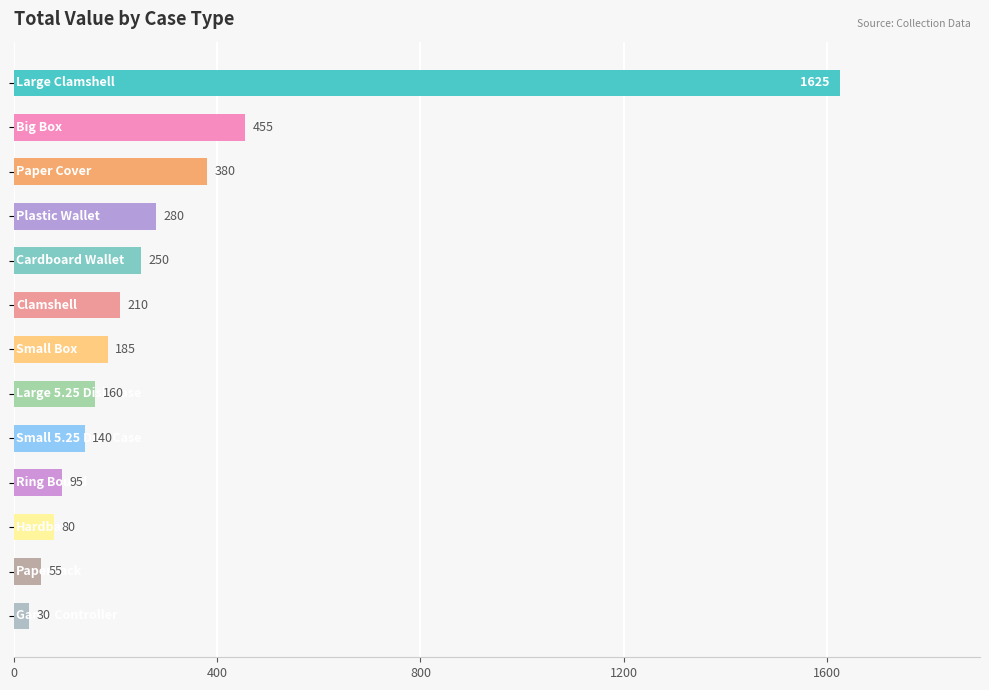

What is the maximum value shown in the chart?

1625